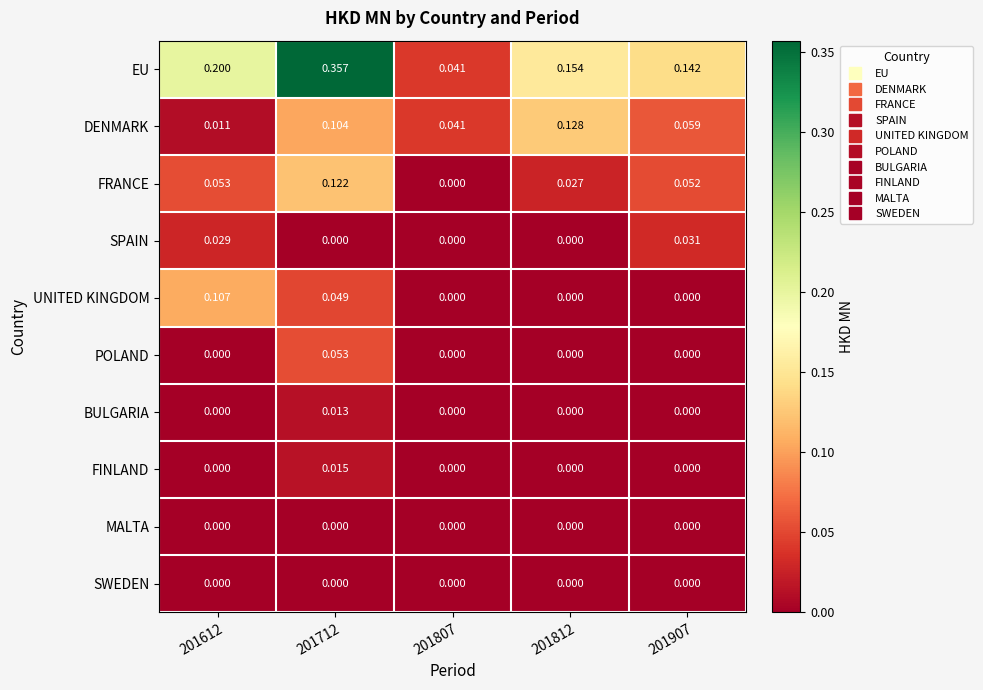

Which series has the widest spread of values?

EU